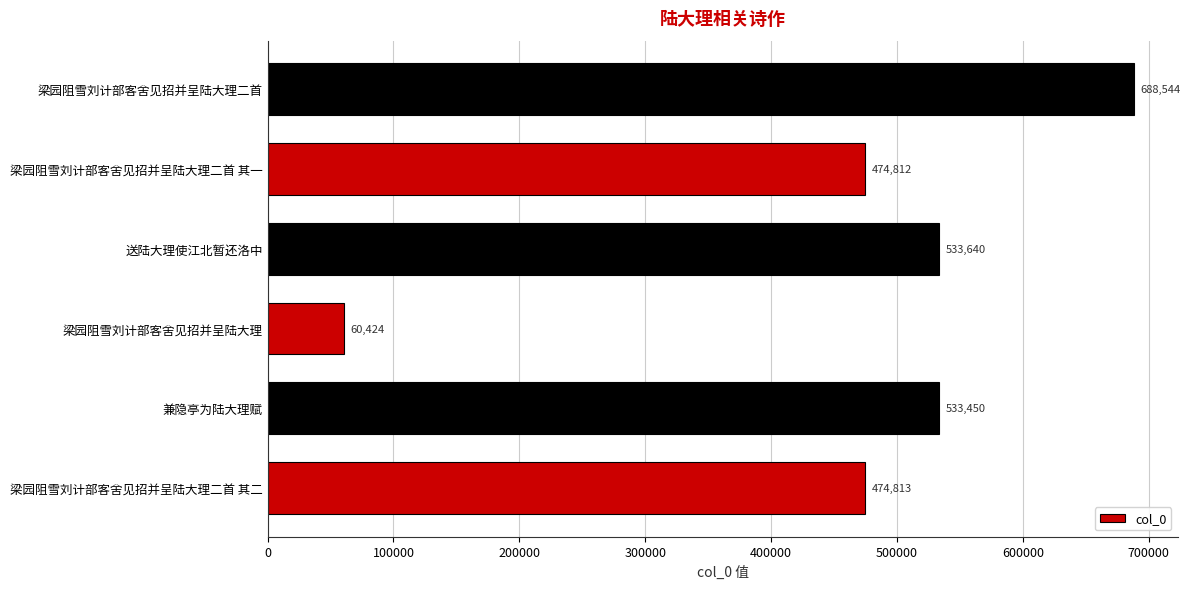

Reading bottom to top, transcribe all the data shown in this chart.

梁园阻雪刘计部客舍见招并呈陆大理二首 其二=474813	兼隐亭为陆大理赋=533450	梁园阻雪刘计部客舍见招并呈陆大理=60424	送陆大理使江北暂还洛中=533640	梁园阻雪刘计部客舍见招并呈陆大理二首 其一=474812	梁园阻雪刘计部客舍见招并呈陆大理二首=688544